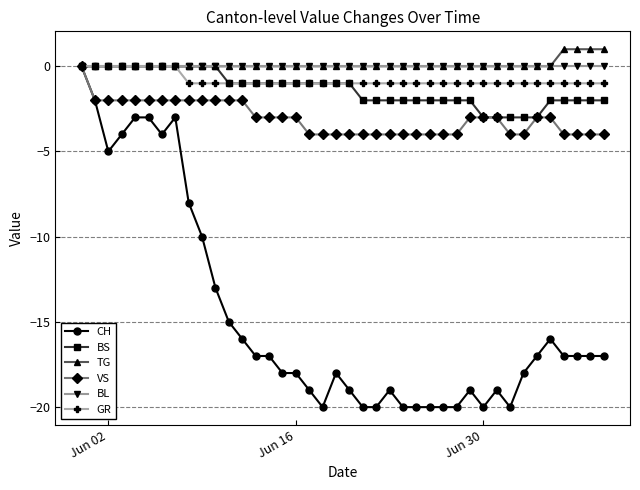

What is the greatest value displayed?

1